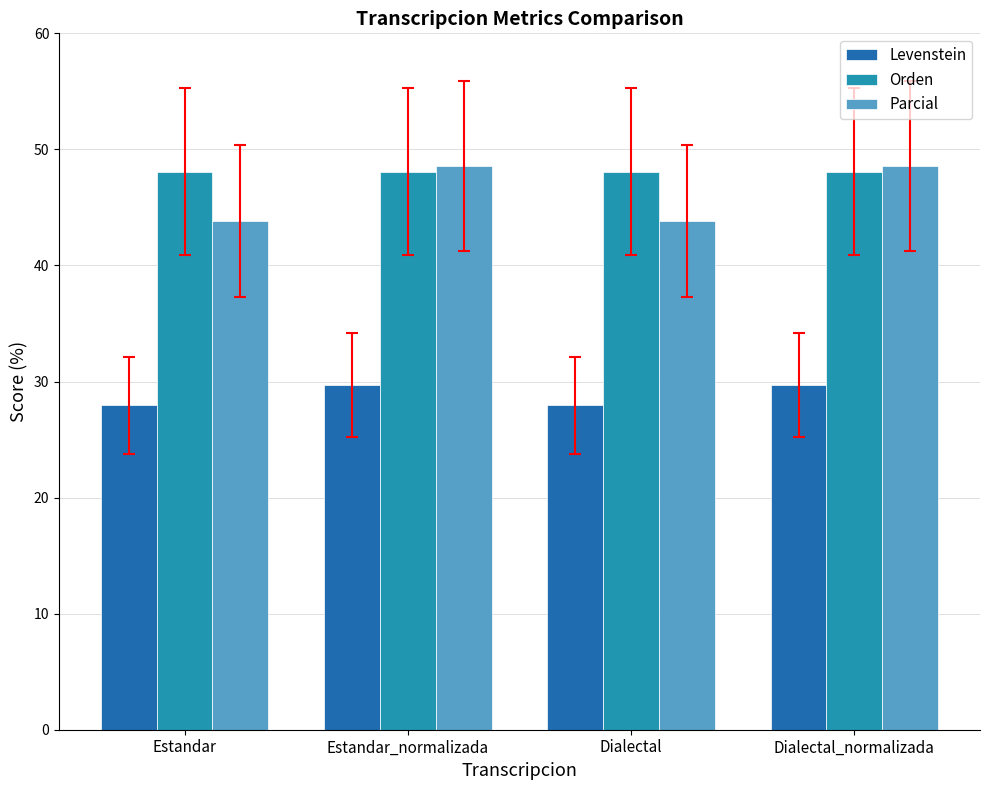

What value does the Levenstein series have at Estandar?

27.9